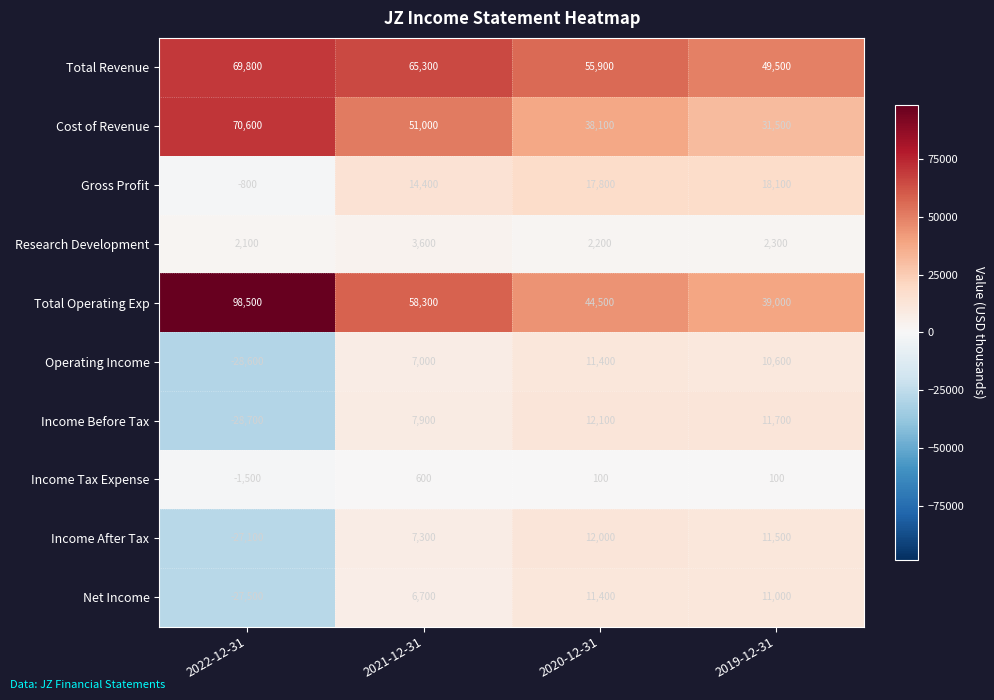

The value of Income Before Tax at 2022-12-31 is -28700. True or false?

True